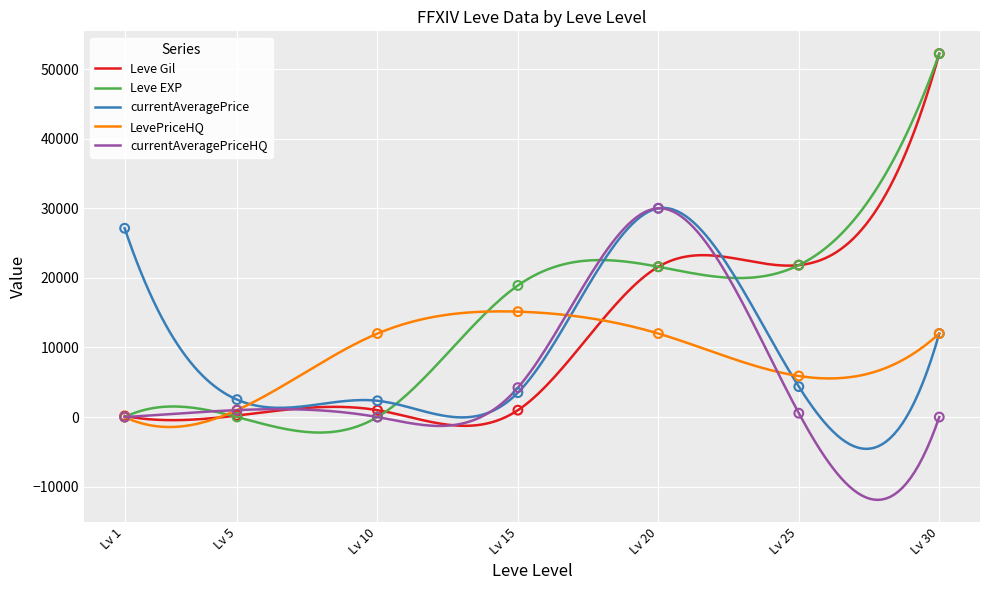

At which label does Leve Gil reach its peak?

Lv 30